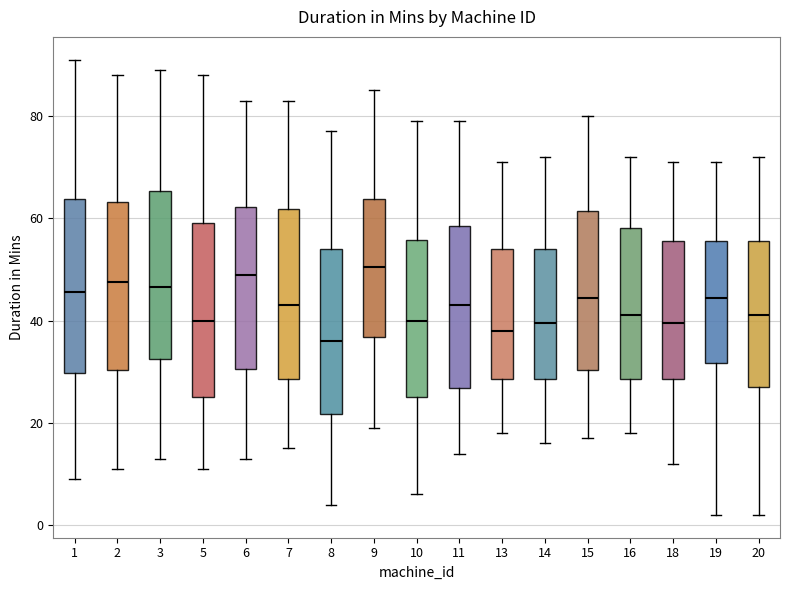

Reading left to right, transcribe this box plot: for each box, give where its median line is, the range the box spans, and where its two whiskers end, as read against the y-axis. The values are not printed on the chart, so give them approximately, as read against the axis.

1: median 46, box 30 to 64, whiskers 10 to 92
2: median 48, box 30 to 64, whiskers 12 to 88
3: median 46, box 32 to 66, whiskers 14 to 90
5: median 40, box 26 to 60, whiskers 12 to 88
6: median 50, box 30 to 62, whiskers 14 to 84
7: median 44, box 28 to 62, whiskers 16 to 84
8: median 36, box 22 to 54, whiskers 4 to 78
9: median 50, box 36 to 64, whiskers 20 to 86
10: median 40, box 26 to 56, whiskers 6 to 80
11: median 44, box 26 to 58, whiskers 14 to 80
13: median 38, box 28 to 54, whiskers 18 to 72
14: median 40, box 28 to 54, whiskers 16 to 72
15: median 44, box 30 to 62, whiskers 18 to 80
16: median 42, box 28 to 58, whiskers 18 to 72
18: median 40, box 28 to 56, whiskers 12 to 72
19: median 44, box 32 to 56, whiskers 2 to 72
20: median 42, box 28 to 56, whiskers 2 to 72